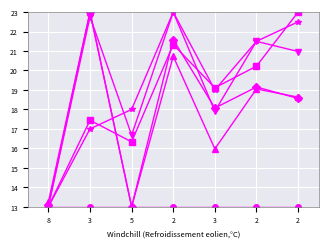

What is the difference between the highest and lowest values at 8?

0.3